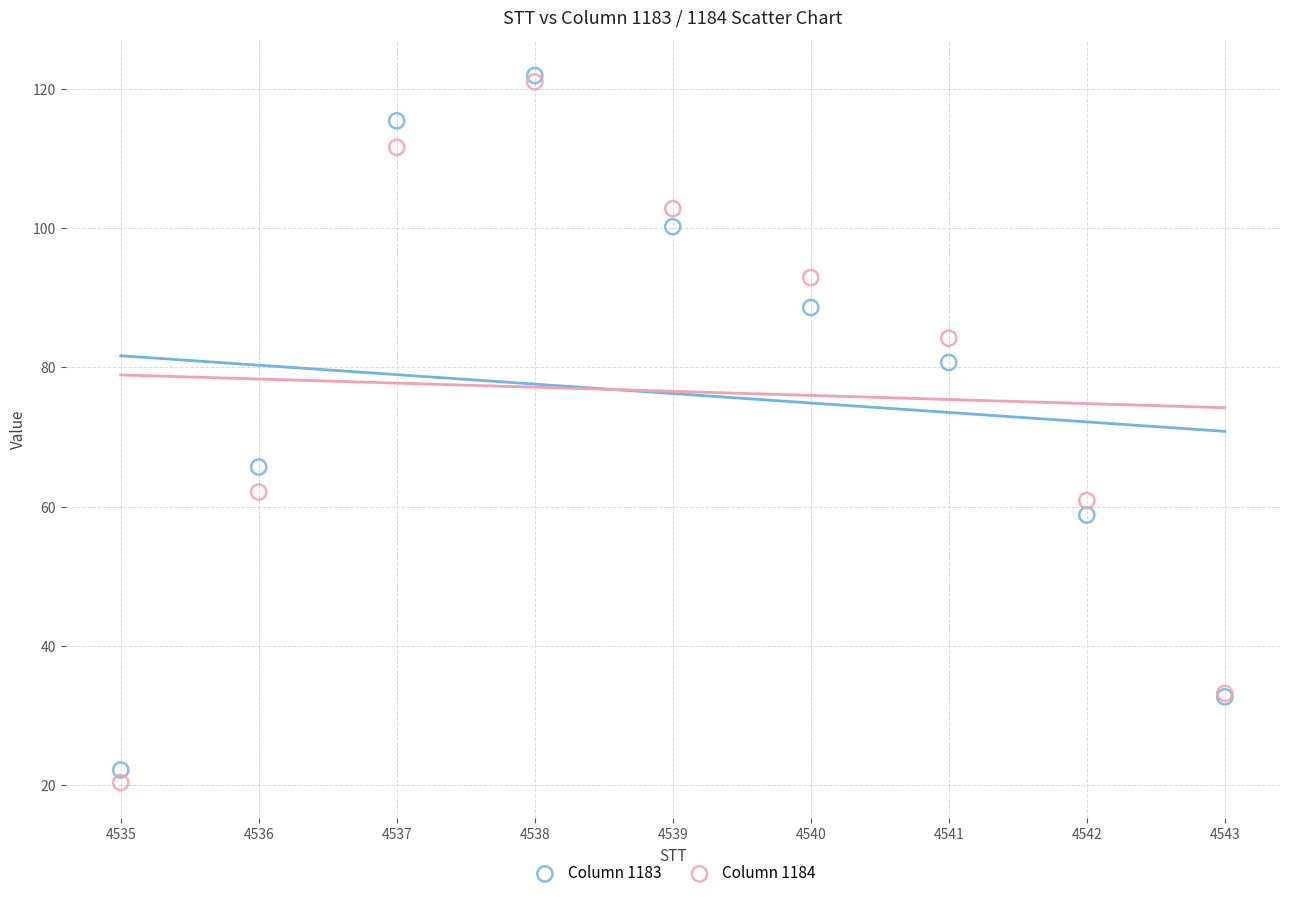

Across all series, what Y value is closest to 71?

65.7